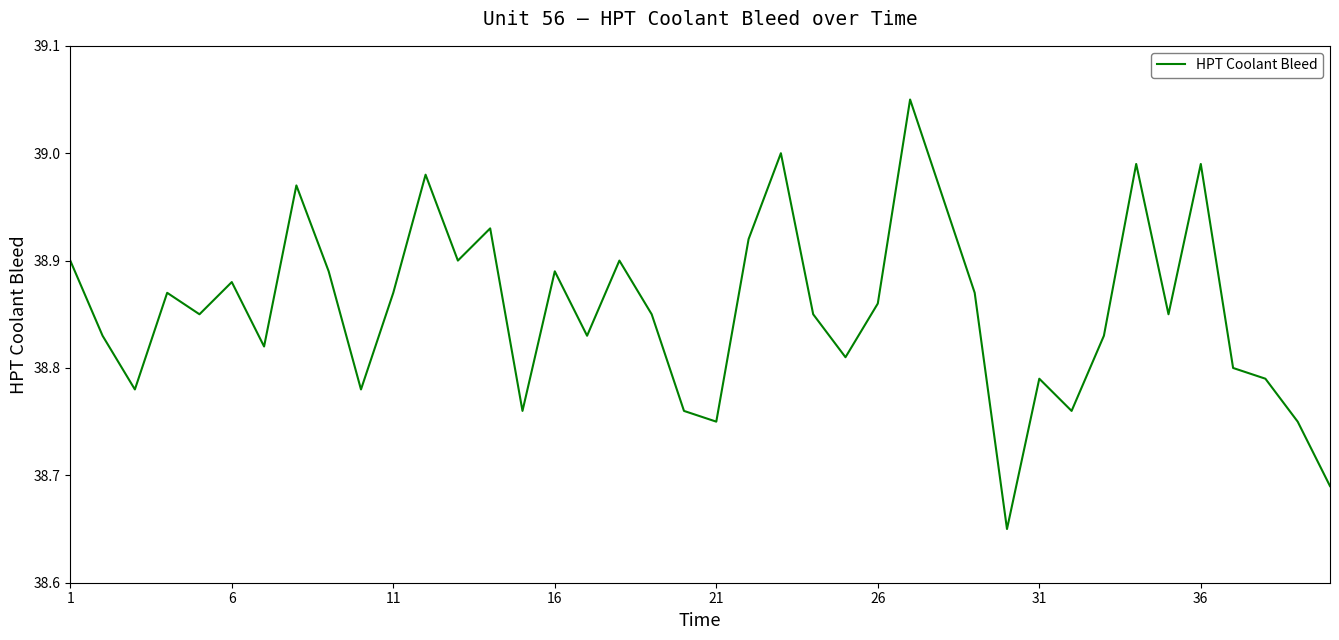

What is the difference between the maximum and minimum values?

0.4